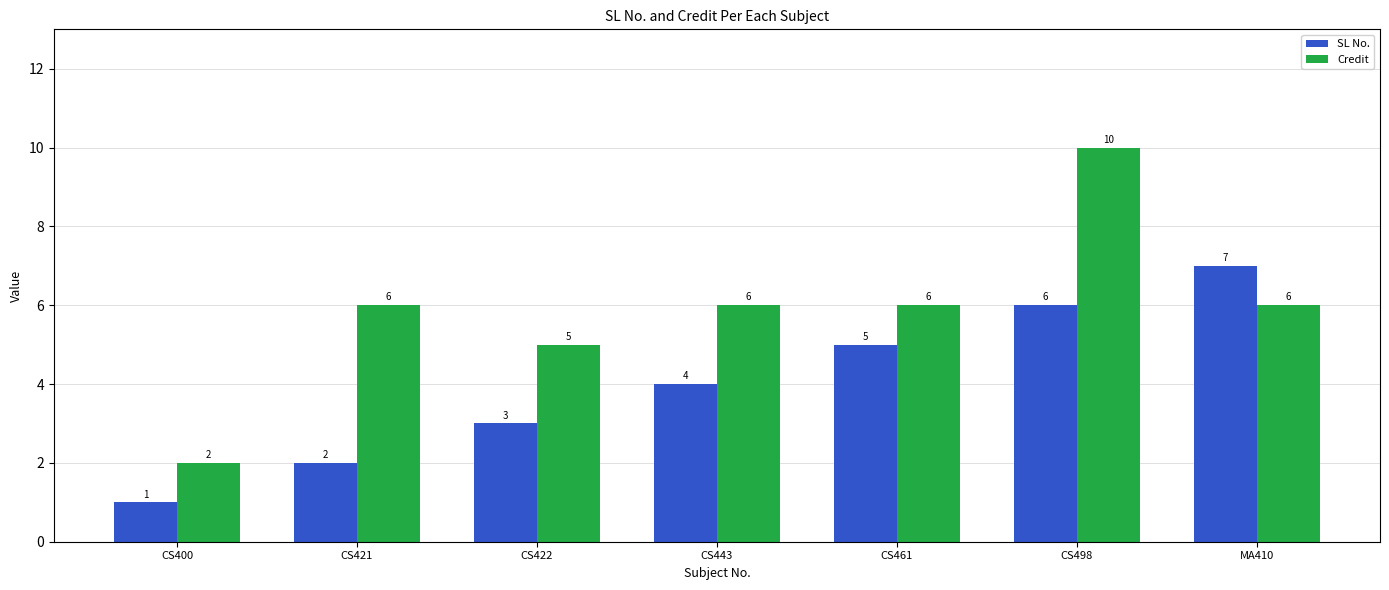

Where is SL No. nearest to the value 4?

CS443